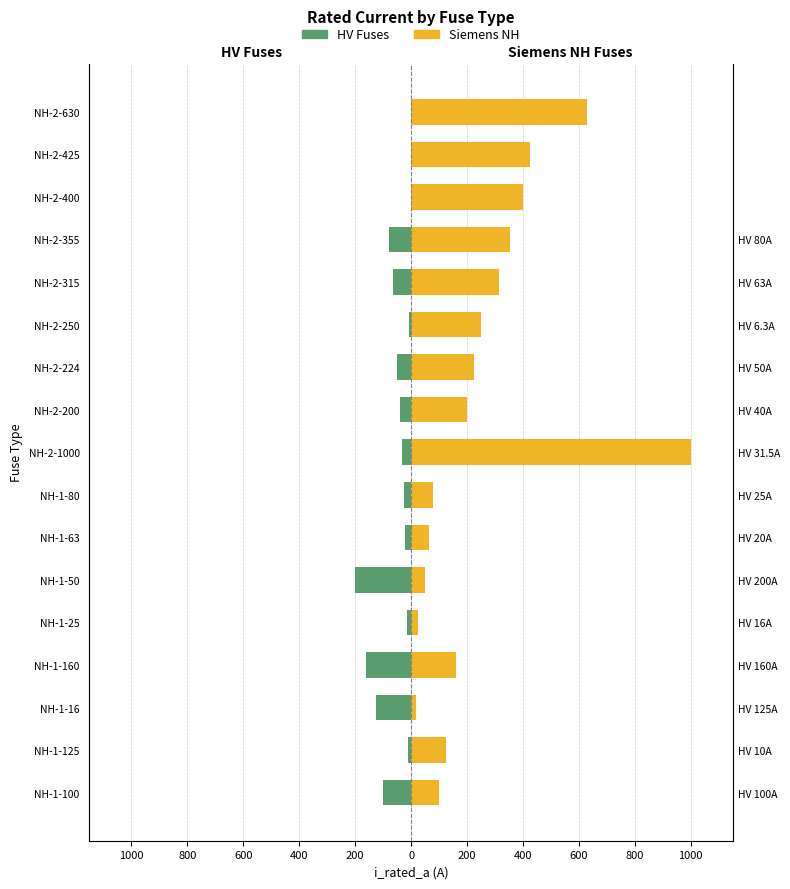

The value of HV Fuses at NH-2-200 is -52.5. True or false?

False